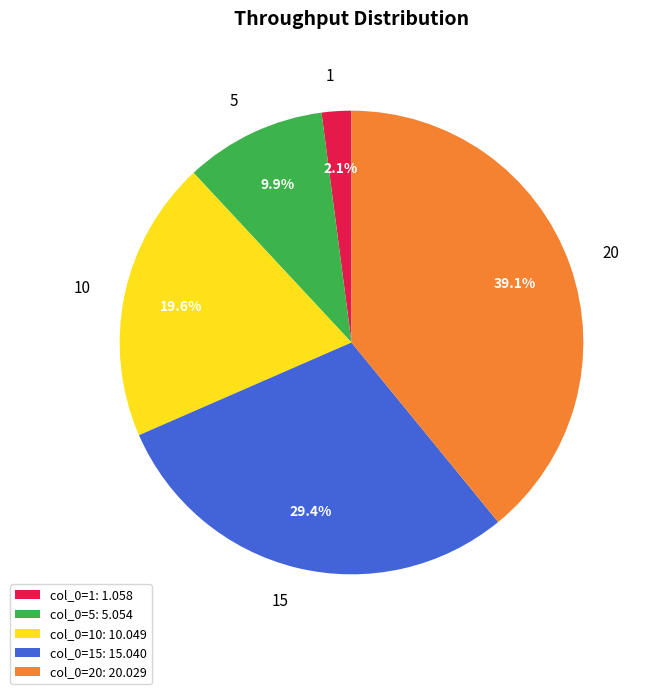

Between 1 and 15, which is larger?

15